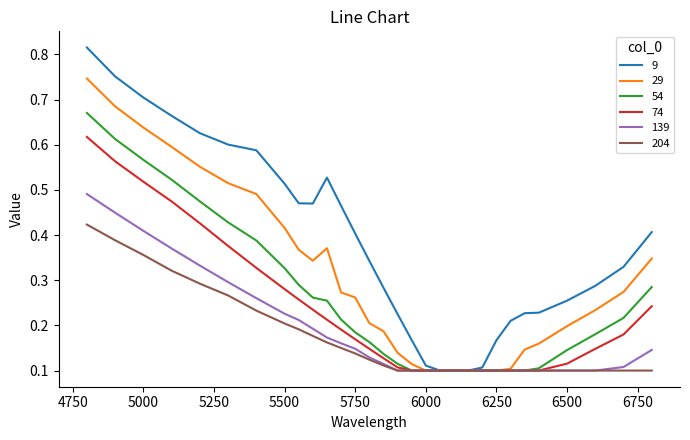

Which series has the largest range (max minus min)?

9